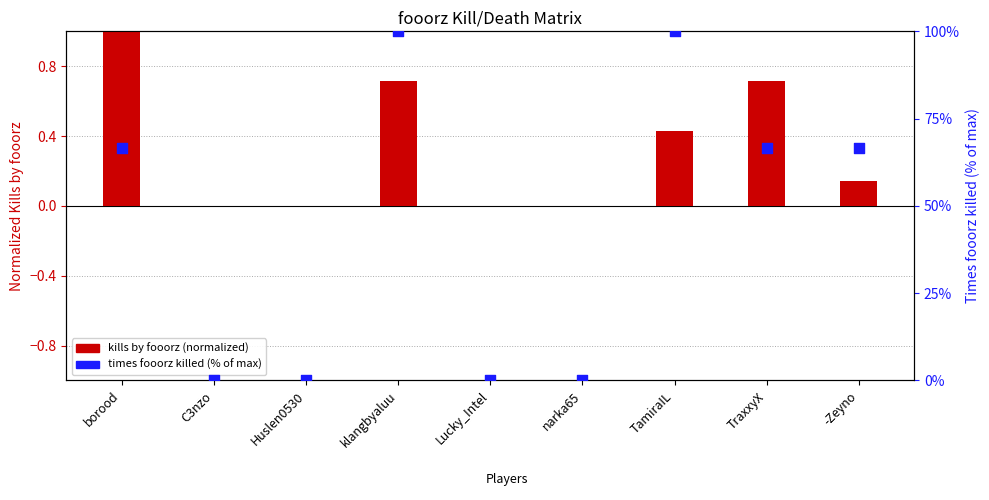

Which series has the largest total across all categories?

times fooorz killed